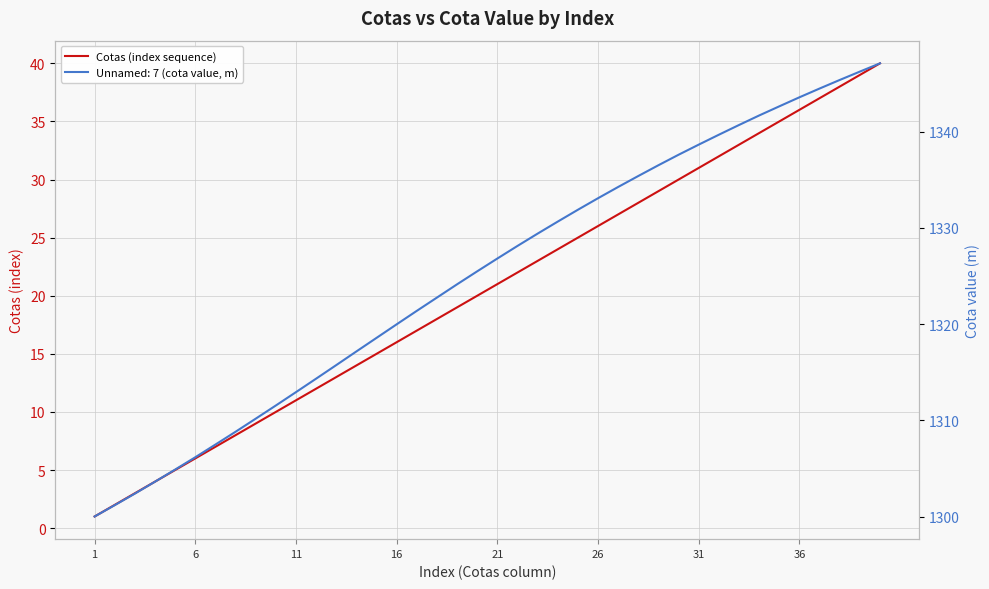

Where does the data first go above 21?

21